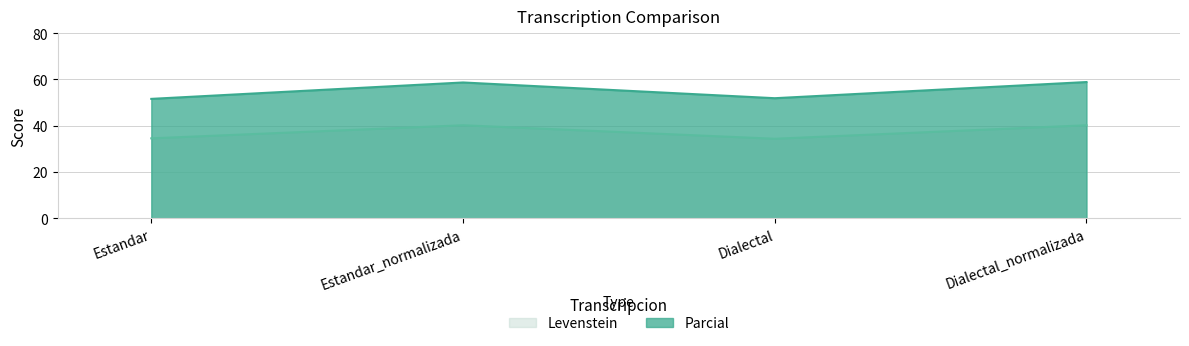

What is the difference between the maximum and minimum values in the Levenstein series?

5.8